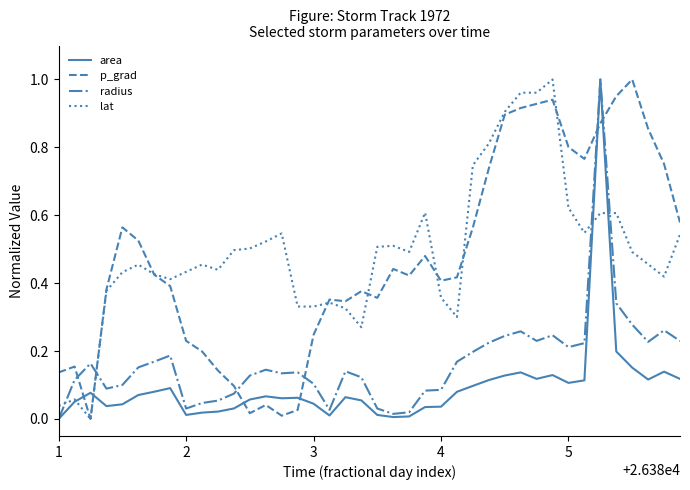

True or false: p_grad and area intersect in this chart.

True